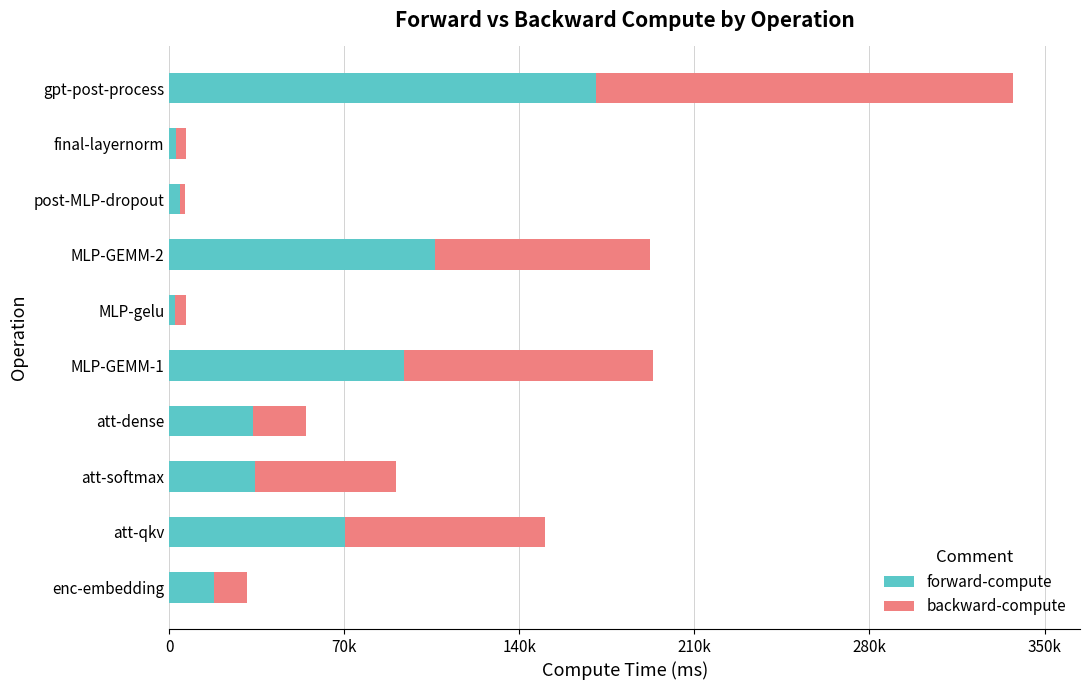

What are all the series names shown in the legend?

forward-compute, backward-compute